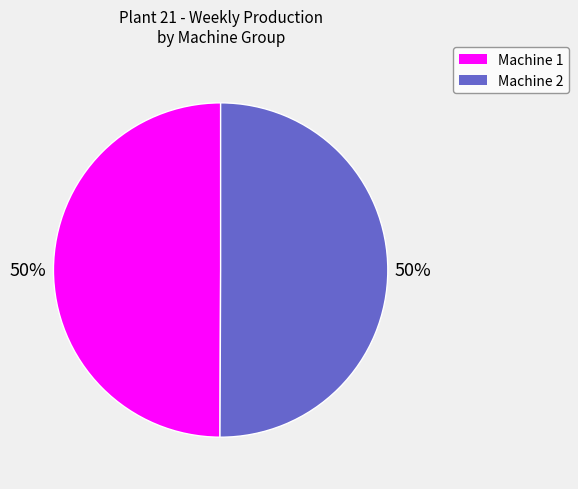

To the nearest percent, what is the average slice percentage?

50%